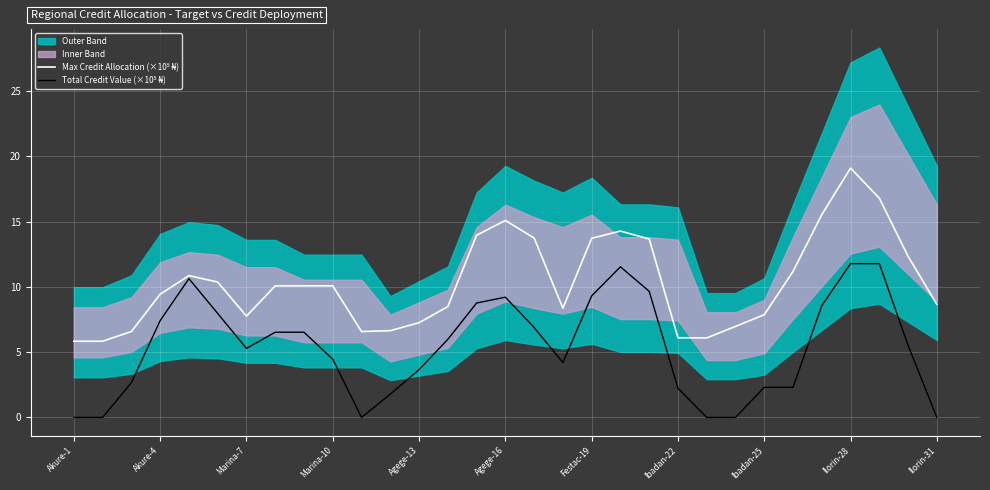

How many values in Total Credit Value (×10⁵ ₦) are above zero?

28